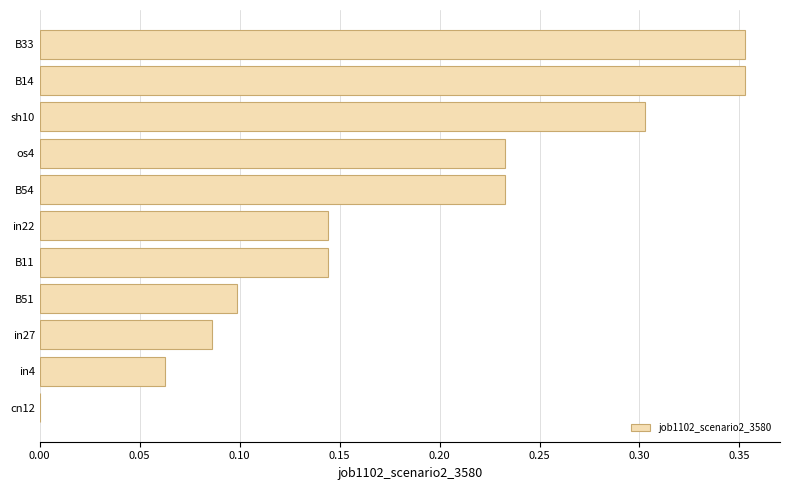

How many positive values are there?

10